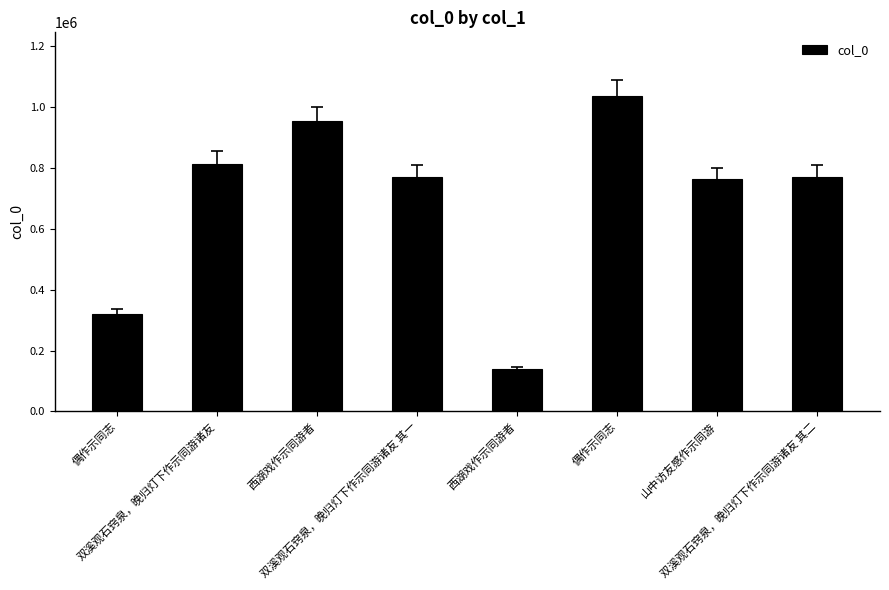

Which has a higher value, 双溪观石窍泉，晚归灯下作示同游诸友 其二 or 西湖戏作示同游者?

双溪观石窍泉，晚归灯下作示同游诸友 其二